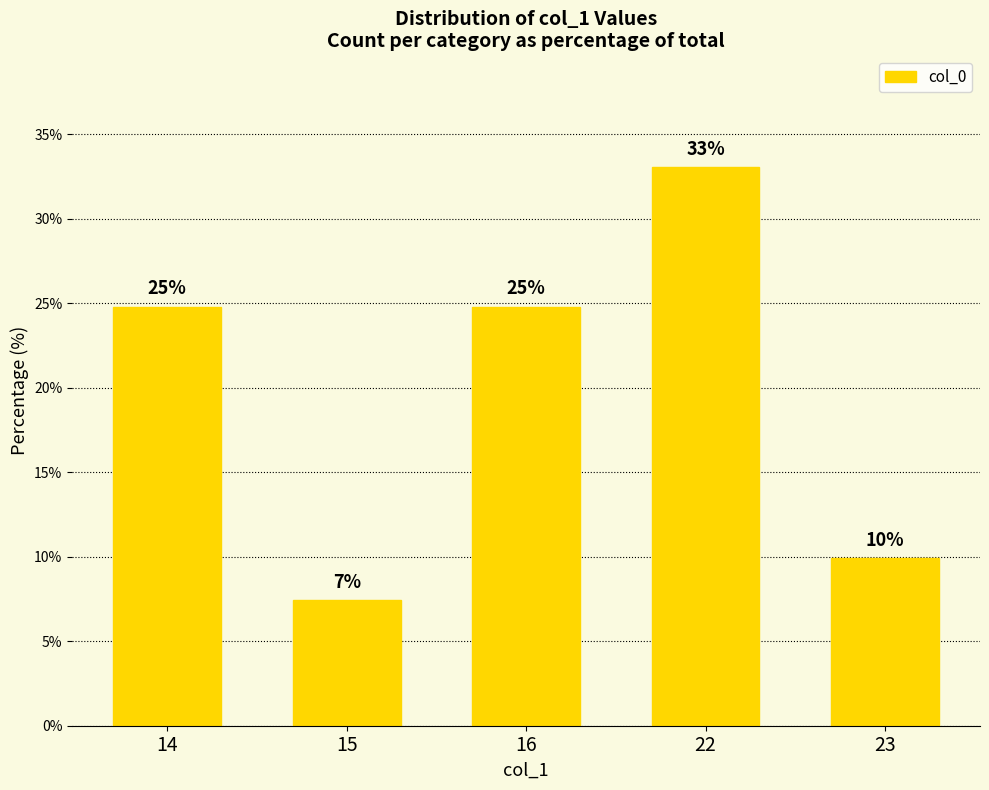

What is the value of the 1st bar from the left?

24.8